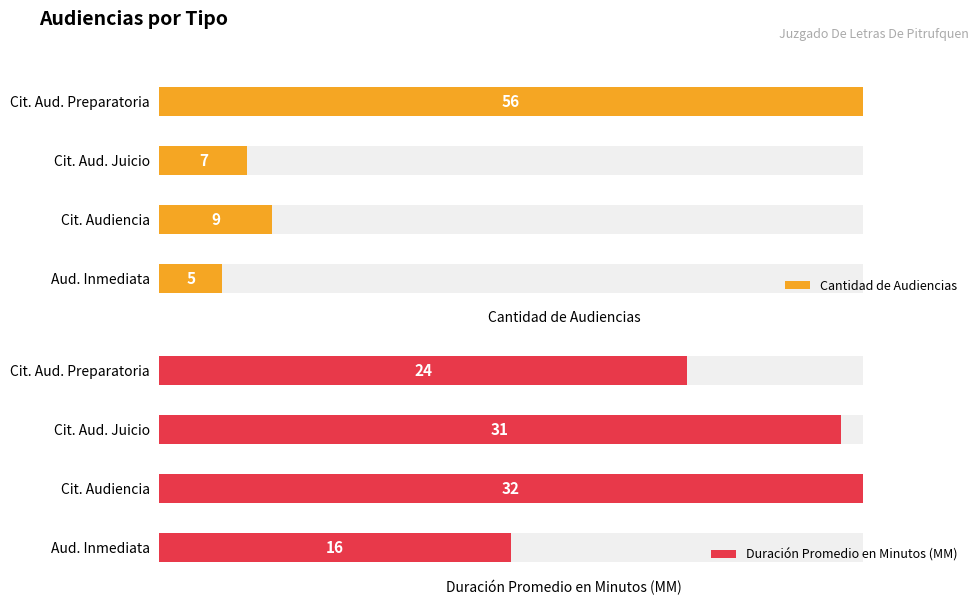

What is the maximum value for Duración Promedio en Minutos (MM)?

32